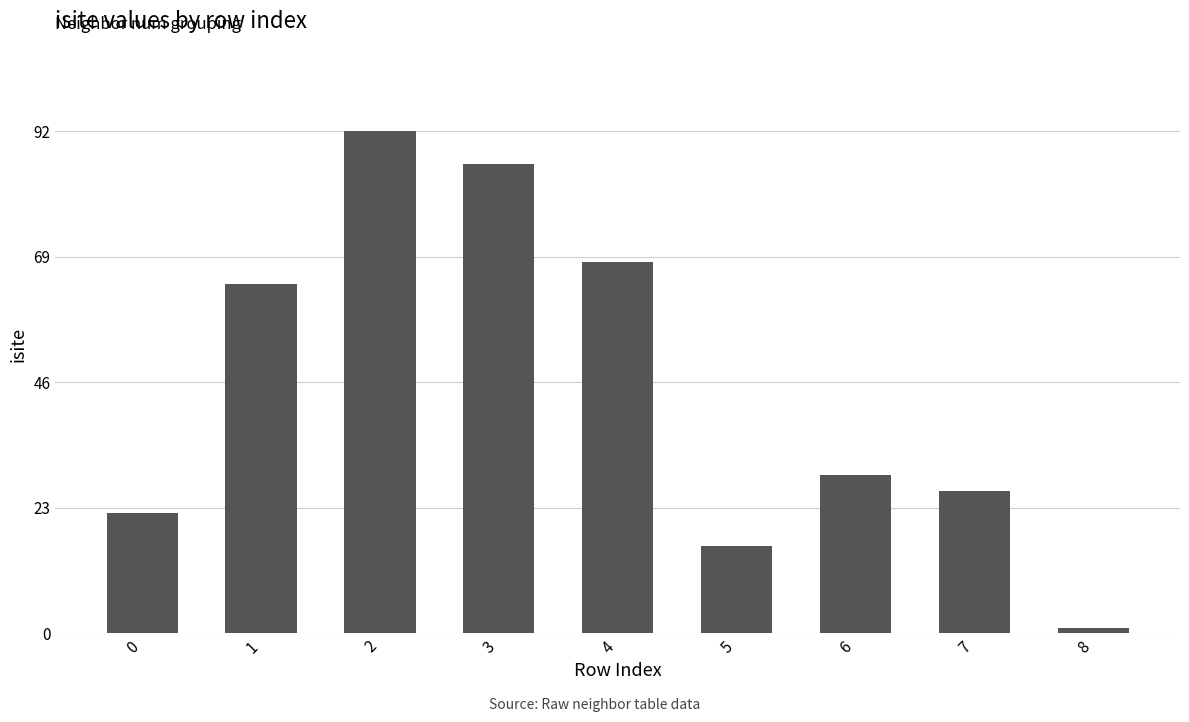

What is the value of the 5th bar from the left?

68